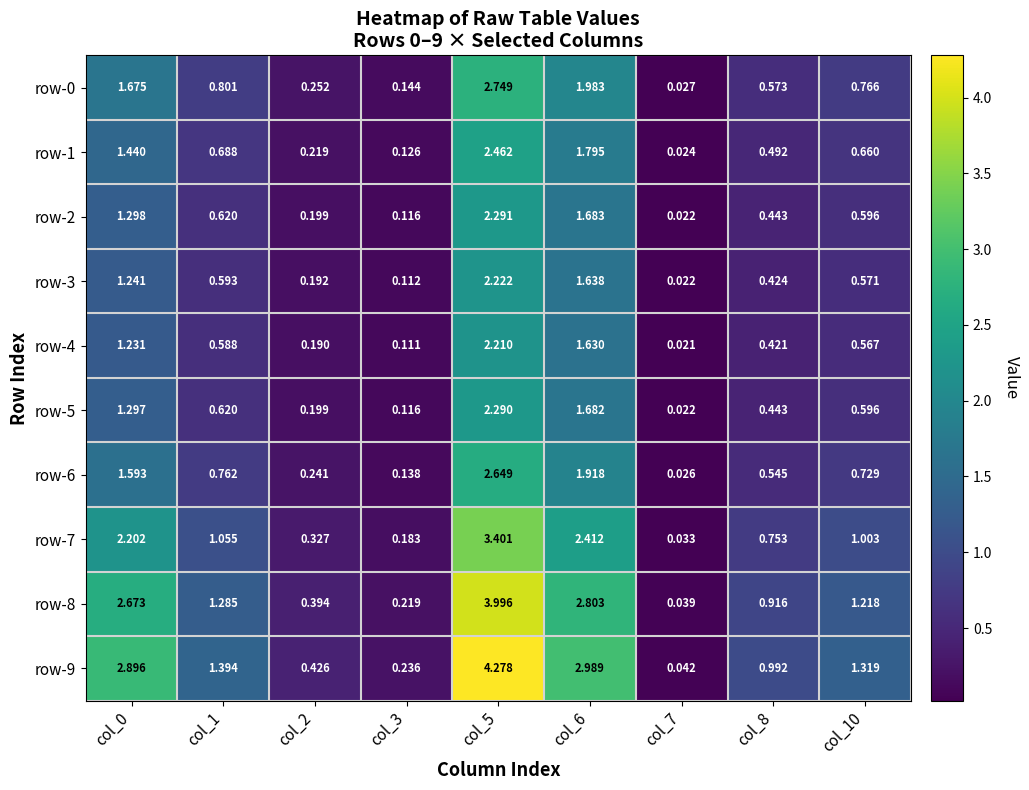

Is the value of row-6 at col_7 greater than the value of row-7 at col_5?

No